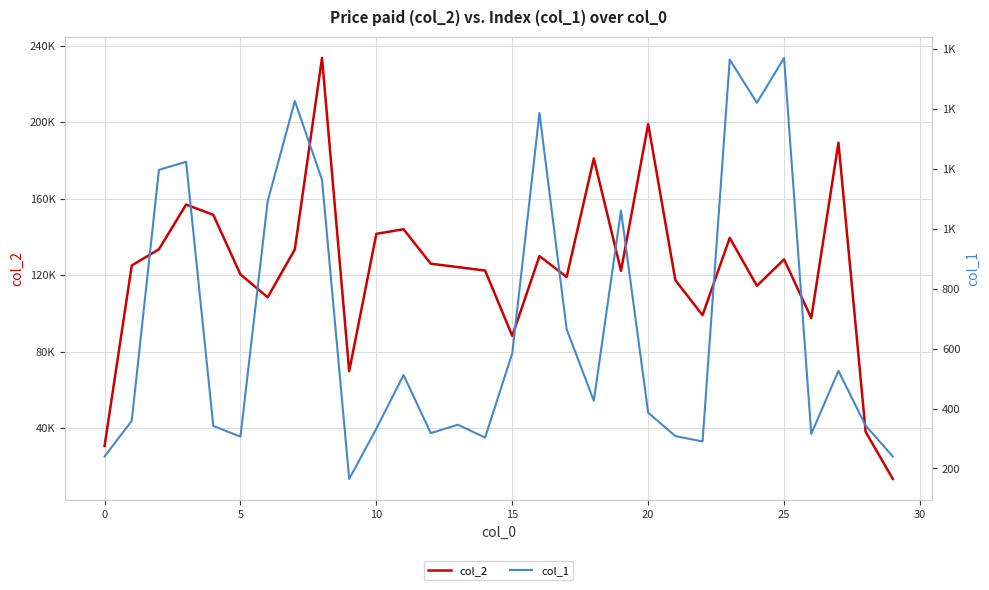

What is the average value of the col_1 series?

681